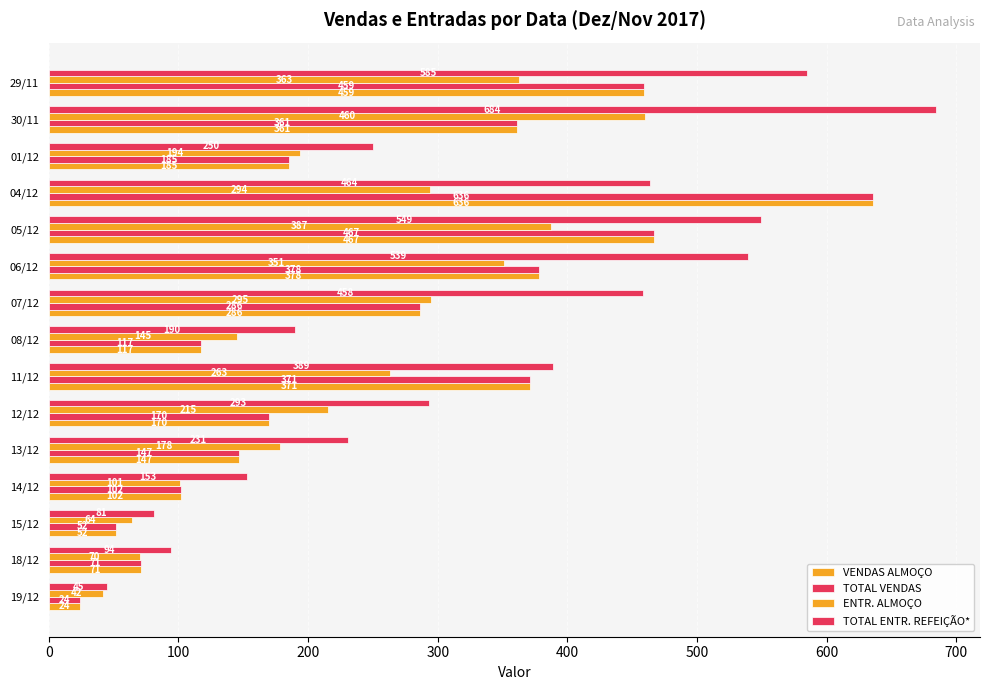

How many data points in TOTAL ENTR. REFEIÇÃO* are less than 293?

7